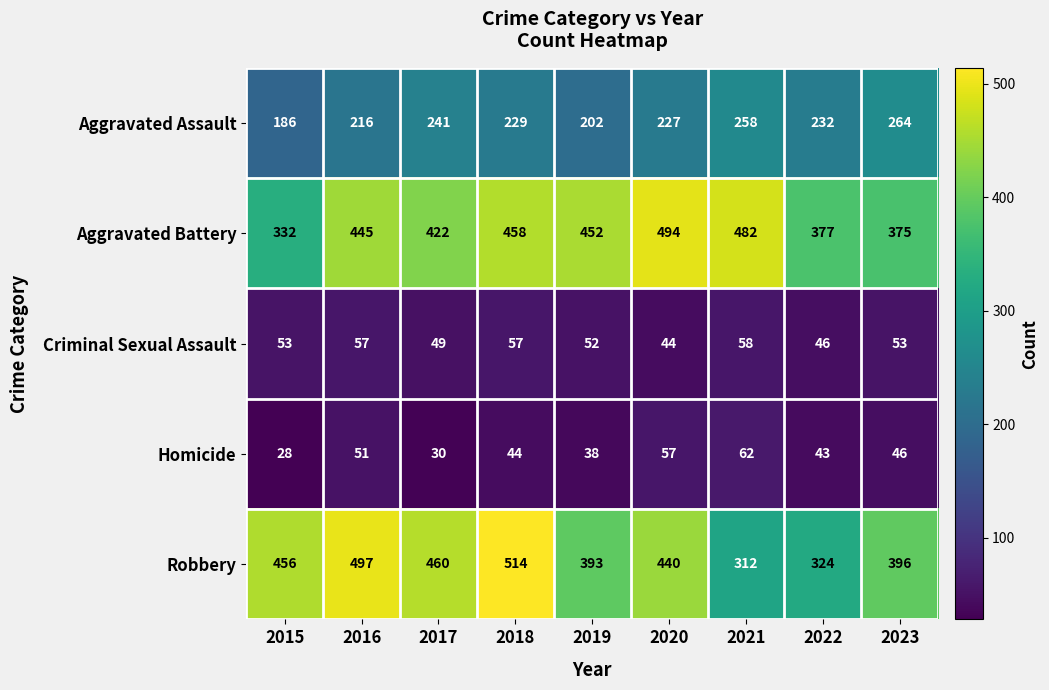

What is the difference between the second highest and second lowest values in the Criminal Sexual Assault series?

11